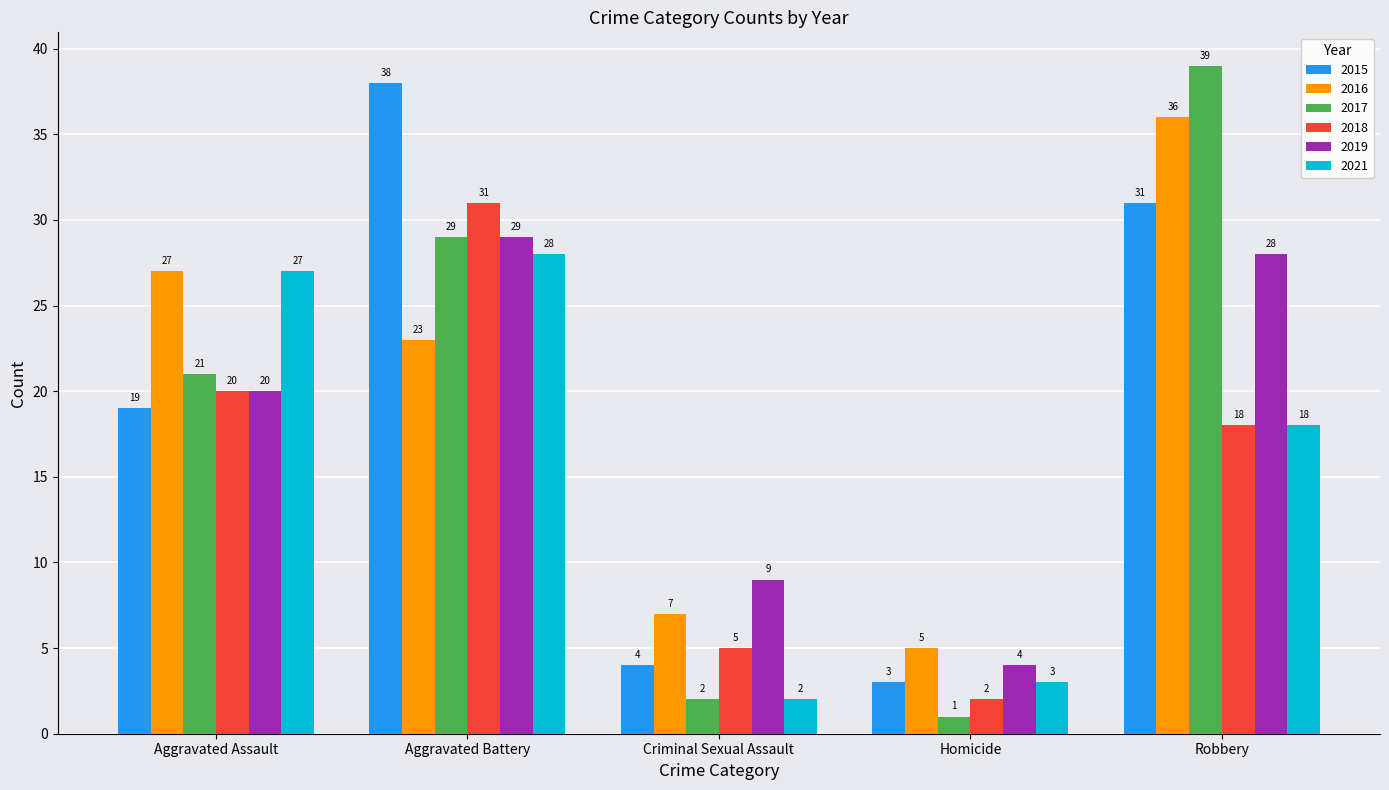

How many series are shown in this chart?

6